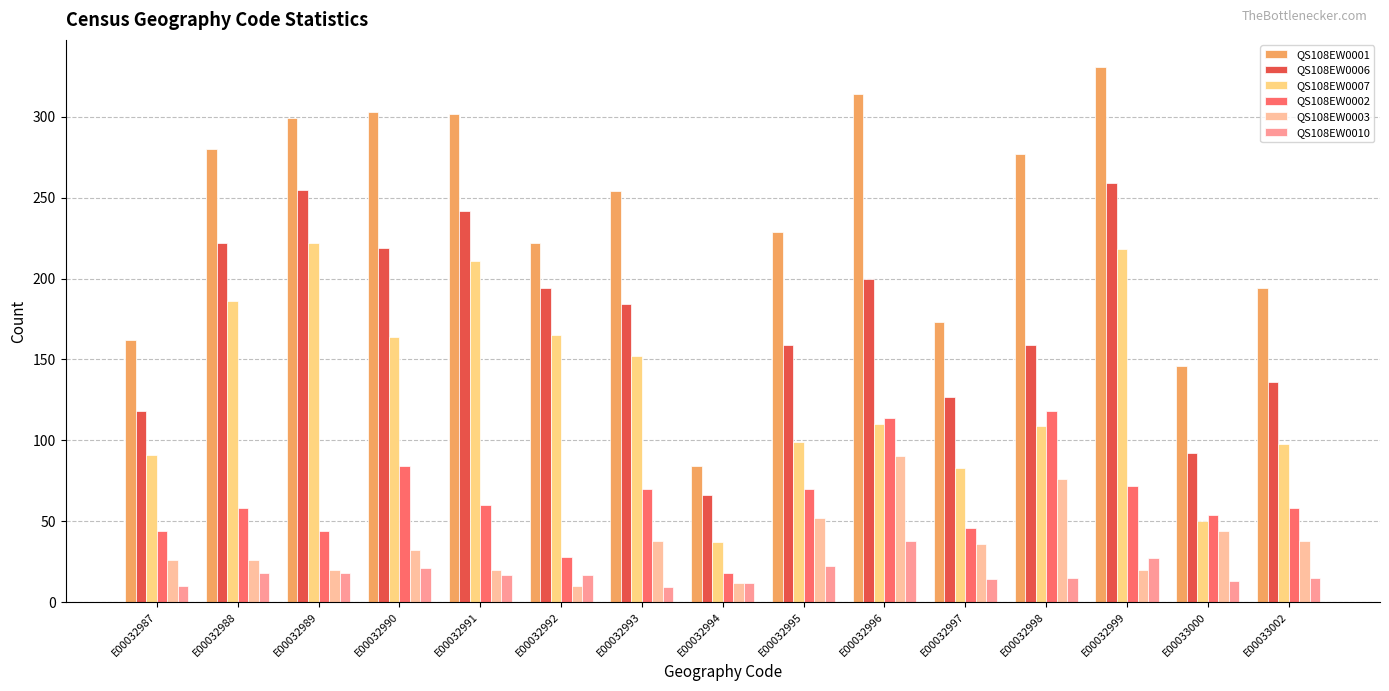

What is the difference between the maximum and minimum values in the QS108EW0007 series?

185